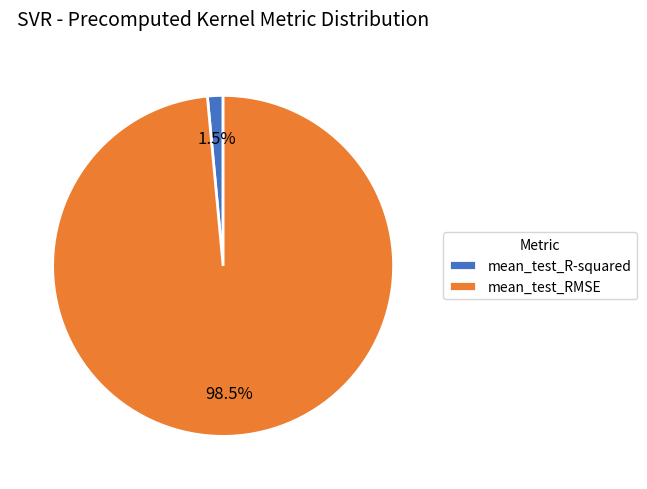

Which category has the smallest portion of the pie?

mean_test_R-squared